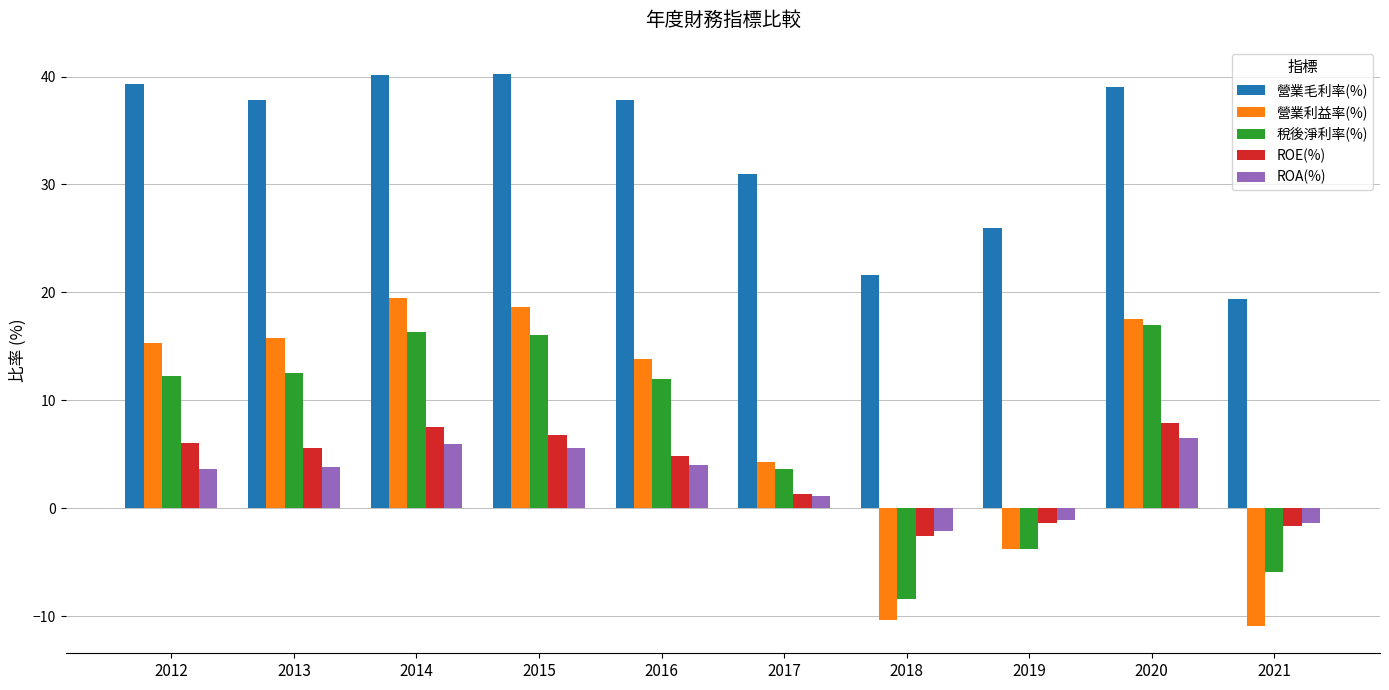

What is the maximum value shown in the chart?

40.2